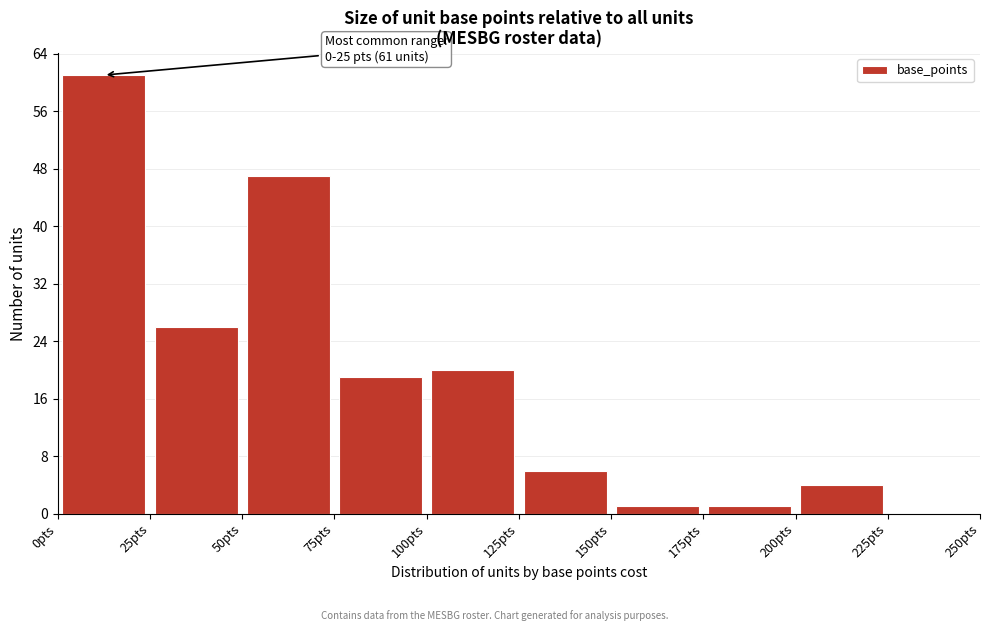

Over which range of the x-axis is the bar tallest?

0 to 25